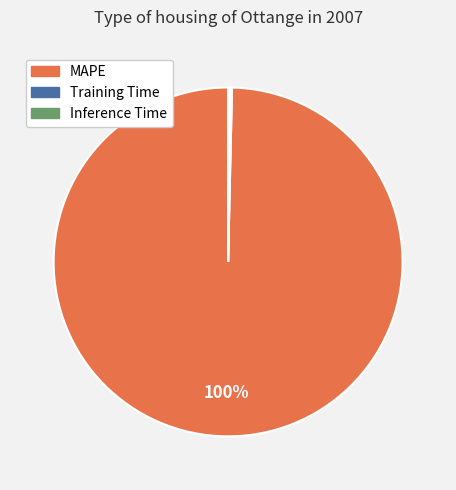

Which category has the biggest portion of the pie?

MAPE